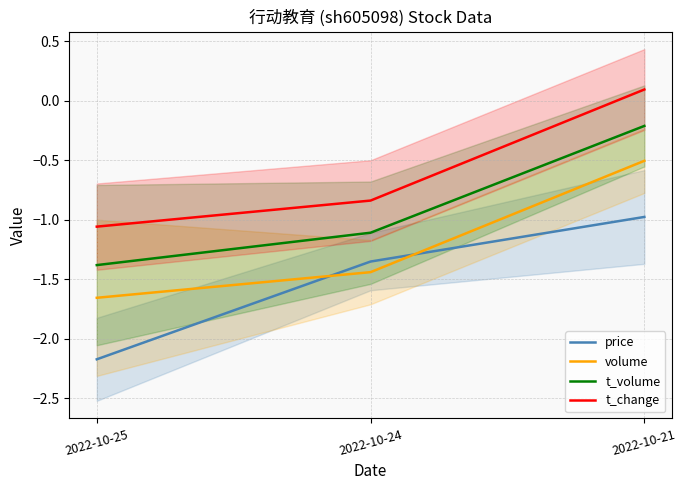

What is the average value of the volume series?

-1.2